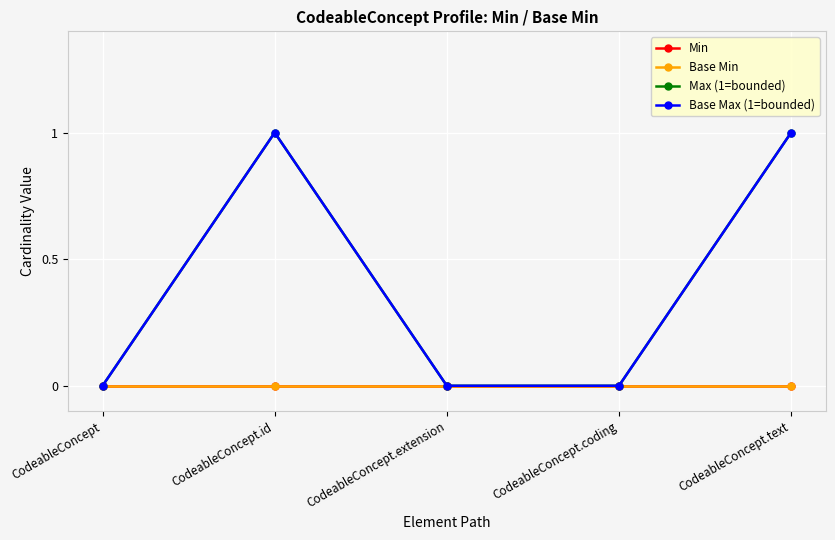

How many lines are shown in the chart?

4